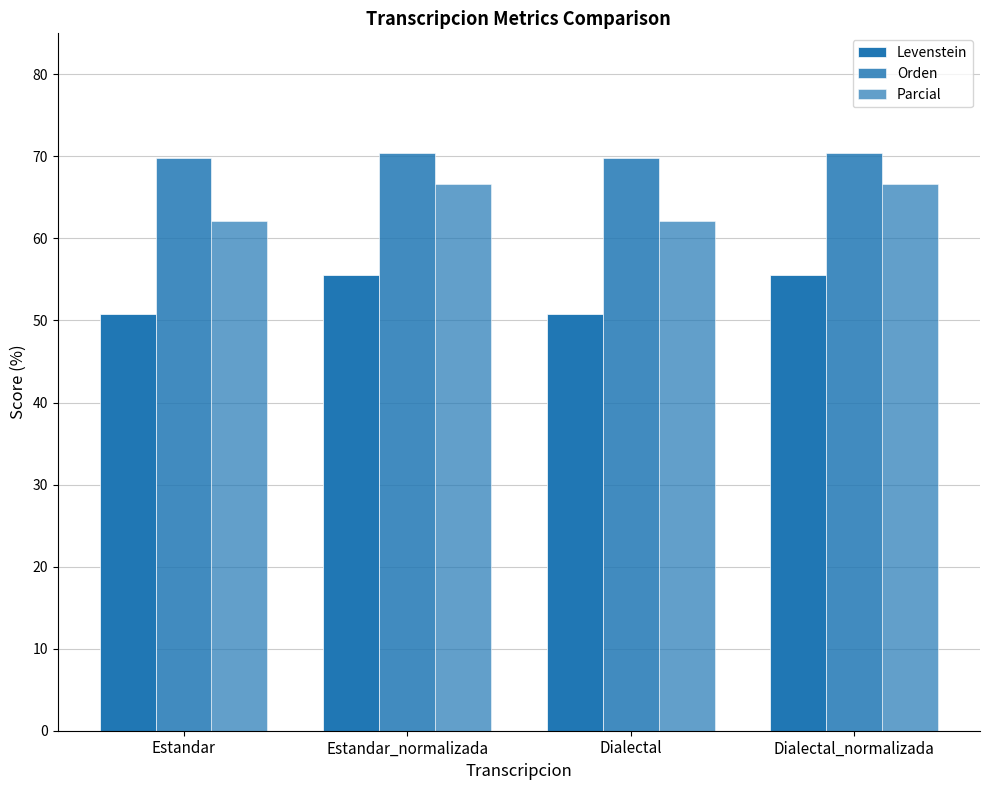

Which category has the lowest value across all series?

Estandar